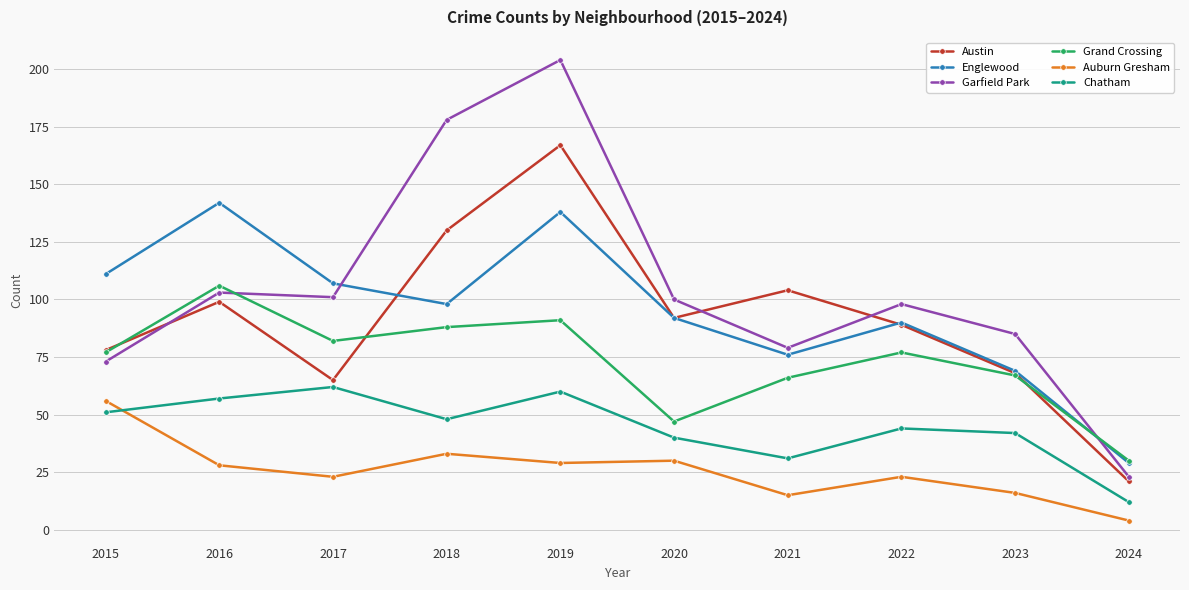

At which category does Auburn Gresham reach its first local valley?

2017